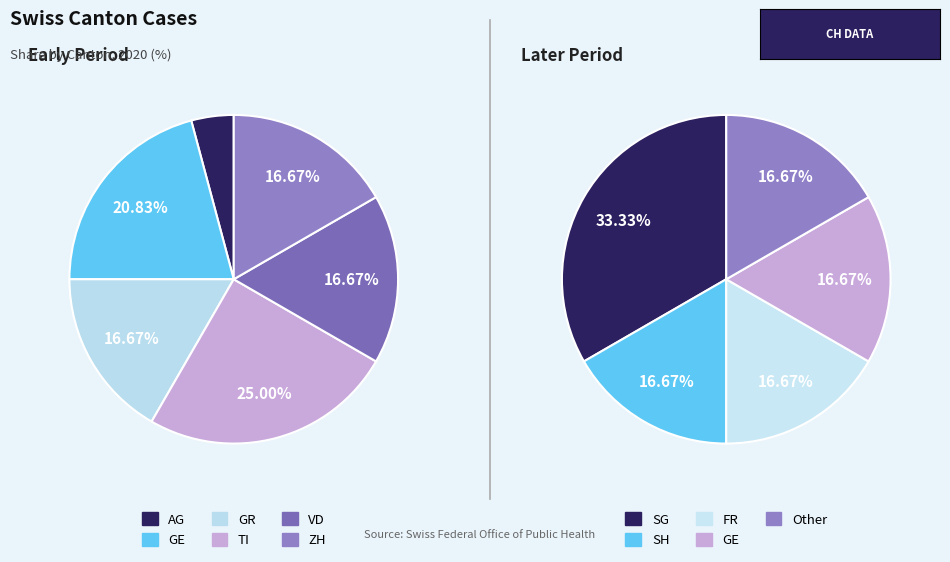

What percentage is the GR slice, to the nearest percent?

17%